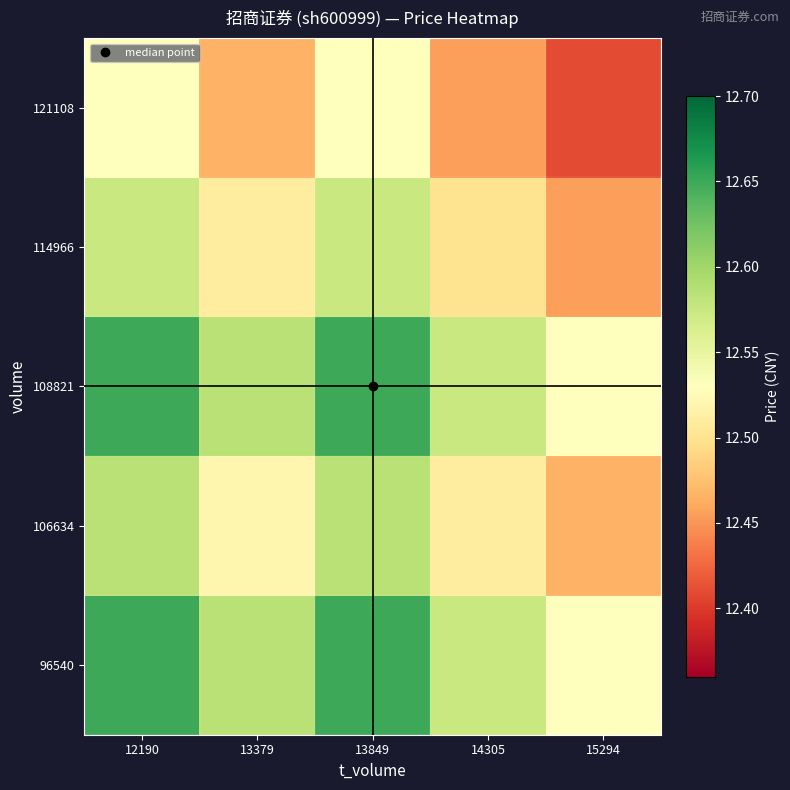

Reading left to right, what are all the values shown in this chart?

96540: 12190=12.7	13379=12.6	13849=12.7	14305=12.6	15294=12.5
106634: 12190=12.6	13379=12.5	13849=12.6	14305=12.5	15294=12.5
108821: 12190=12.7	13379=12.6	13849=12.7	14305=12.6	15294=12.5
114966: 12190=12.6	13379=12.5	13849=12.6	14305=12.5	15294=12.5
121108: 12190=12.5	13379=12.5	13849=12.5	14305=12.5	15294=12.4